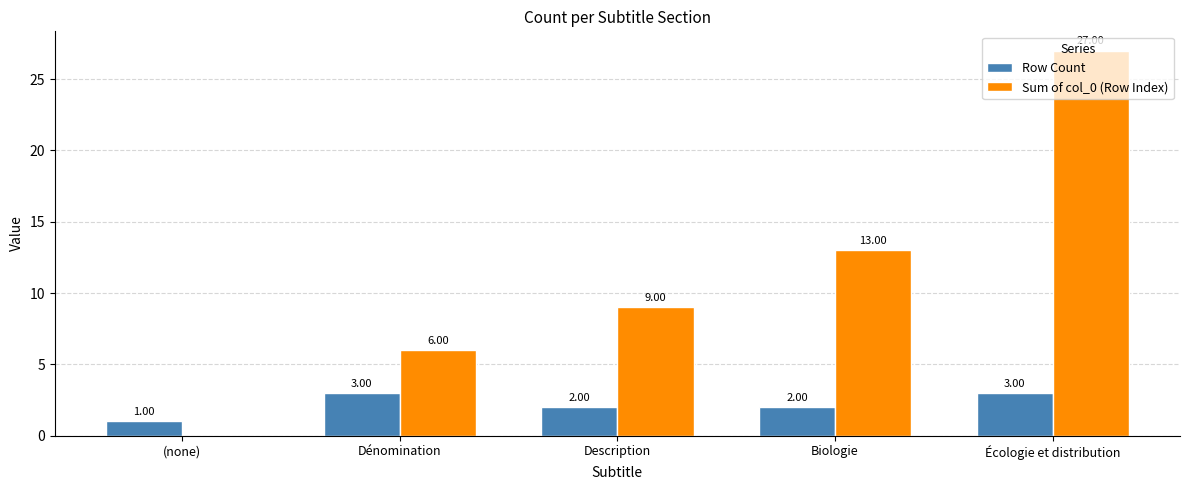

Reading left to right, extract all data points from this chart.

Row Count: 1	3	2	2	3
Sum of col_0 (Row Index): 0	6	9	13	27